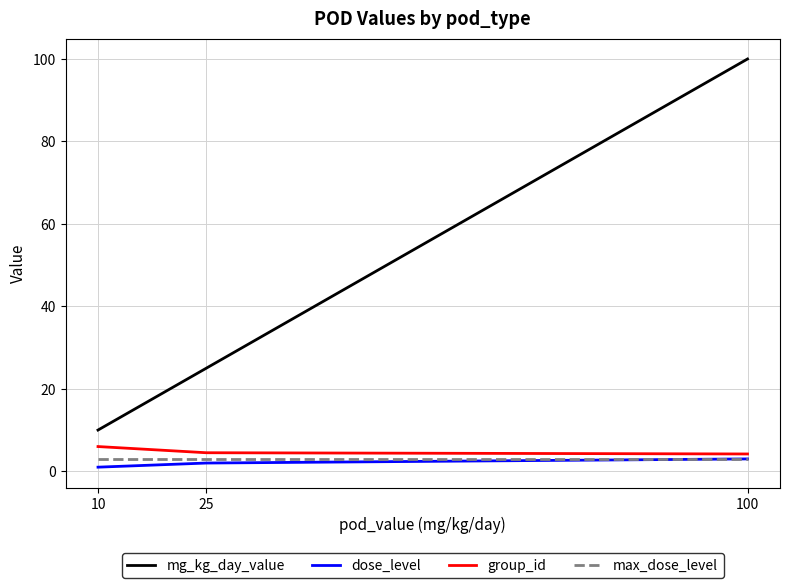

Which series changed the most between 25 and 100?

mg_kg_day_value